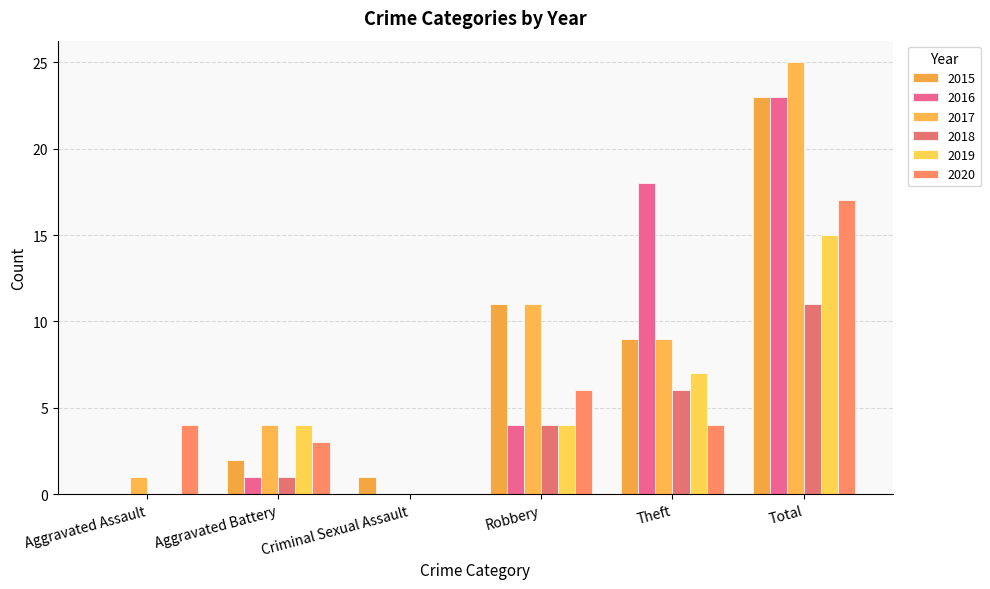

What is the total value across all series at Theft?

53